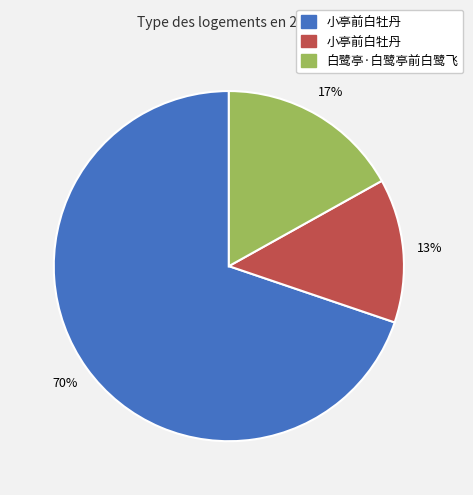

To the nearest percent, what is the average slice percentage?

33%